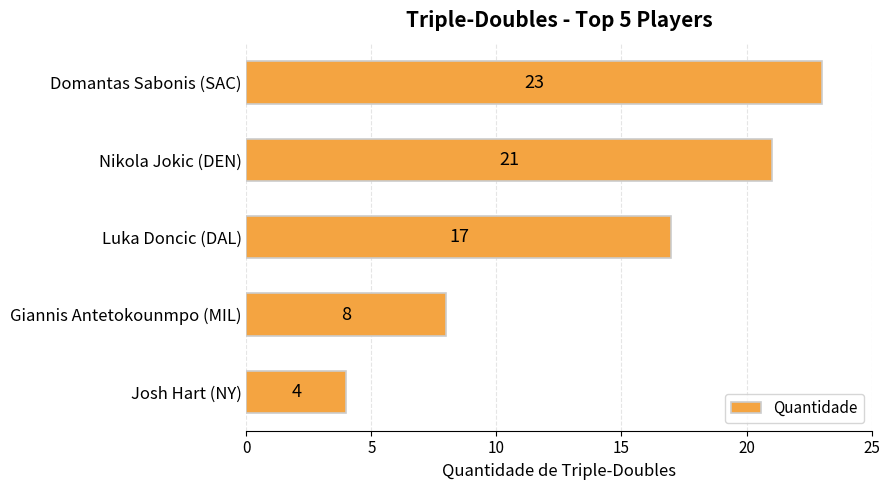

Rank the categories by value from highest to lowest.

Domantas Sabonis (SAC), Nikola Jokic (DEN), Luka Doncic (DAL), Giannis Antetokounmpo (MIL), Josh Hart (NY)